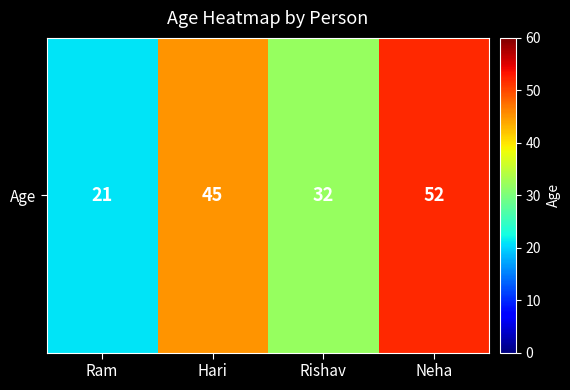

Reading left to right, transcribe all the data shown in this chart.

Ram=21	Hari=45	Rishav=32	Neha=52